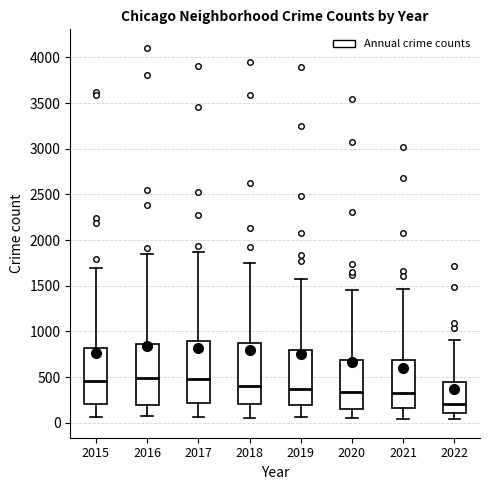

Reading left to right, read every box against the y-axis: the position of its median line, the range the box covers, and the ends of its whiskers. The values are not printed on the chart, so give them approximately, as read against the axis.

2015: median 450, box 200 to 800, whiskers 50 to 1700
2016: median 500, box 200 to 850, whiskers 100 to 1850
2017: median 500, box 200 to 900, whiskers 50 to 1850
2018: median 400, box 200 to 900, whiskers 50 to 1750
2019: median 350, box 200 to 800, whiskers 50 to 1550
2020: median 350, box 150 to 700, whiskers 50 to 1450
2021: median 350, box 150 to 700, whiskers 50 to 1450
2022: median 200, box 100 to 450, whiskers 50 to 900